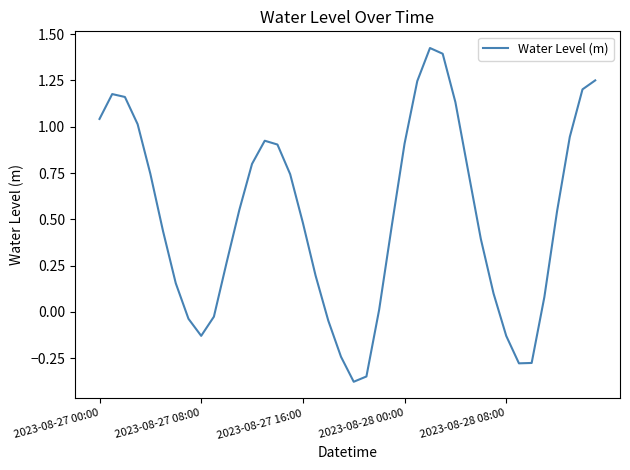

What is the difference between the maximum and minimum values?

1.8